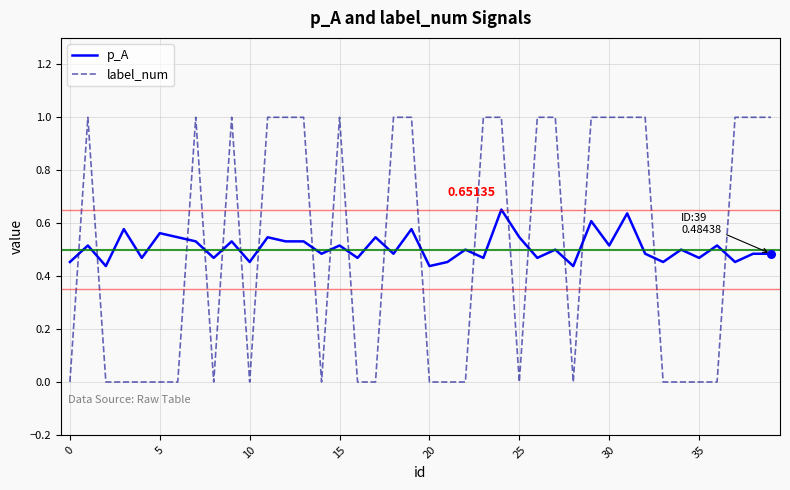

Which series has the widest spread of values?

label_num